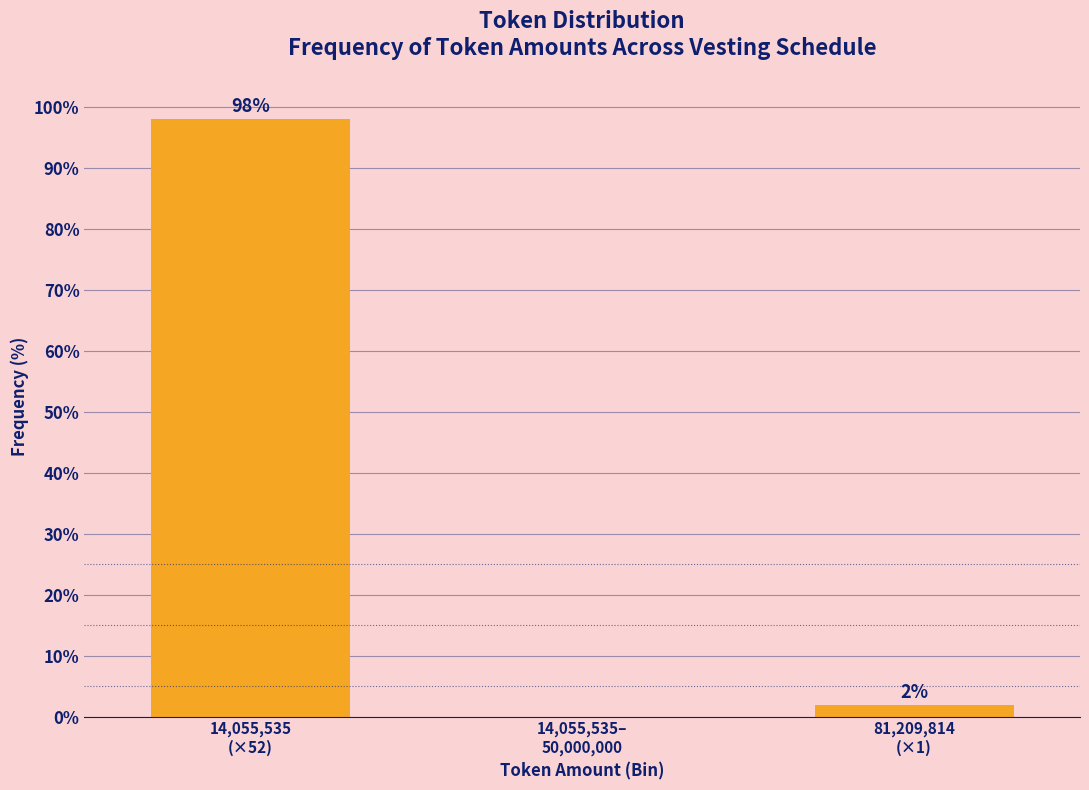

What is the sum of all values?

100.0